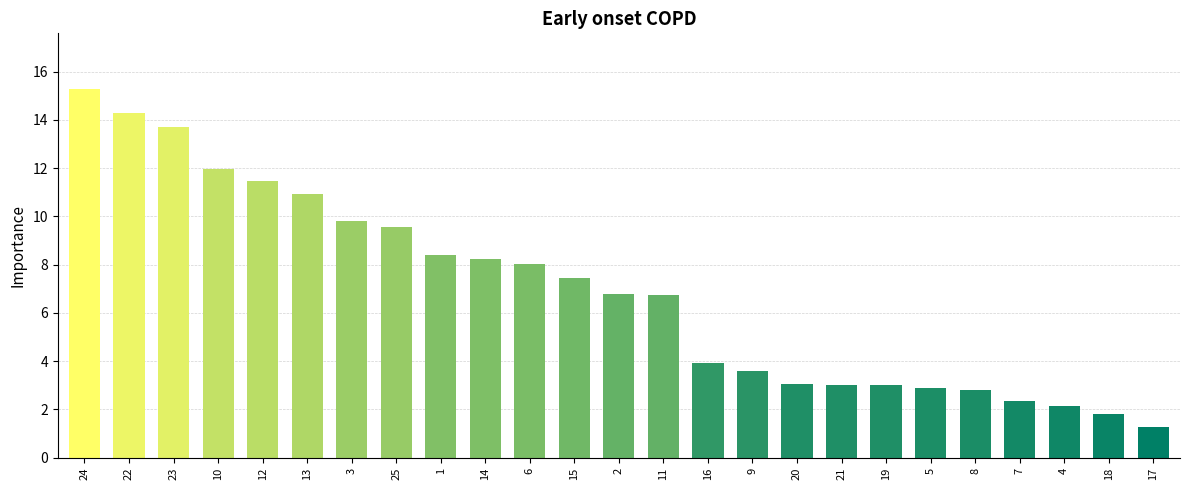

What is the change in value from 6 to 17?

-6.7